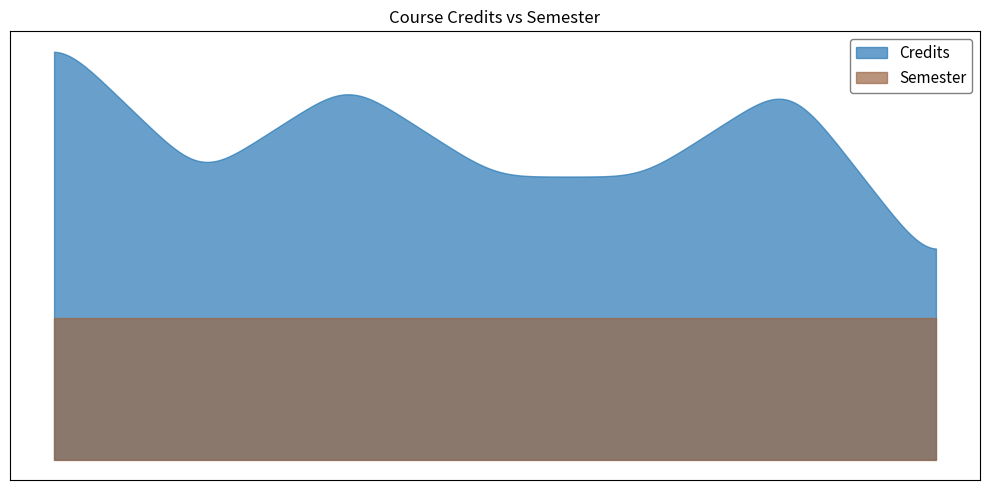

Count the Credits values in the range 6 to 8.

5